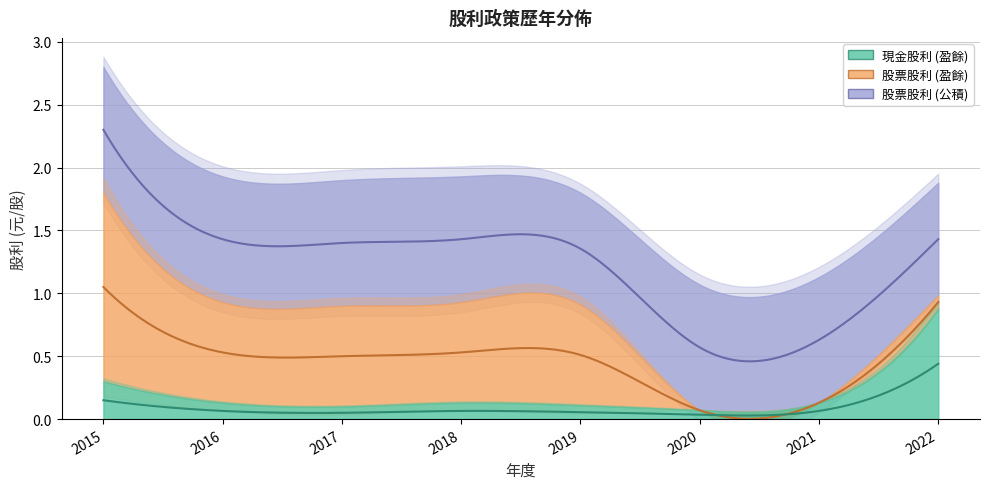

True or false: 股票股利 (盈餘) has more than 0 points higher than both neighbors.

False